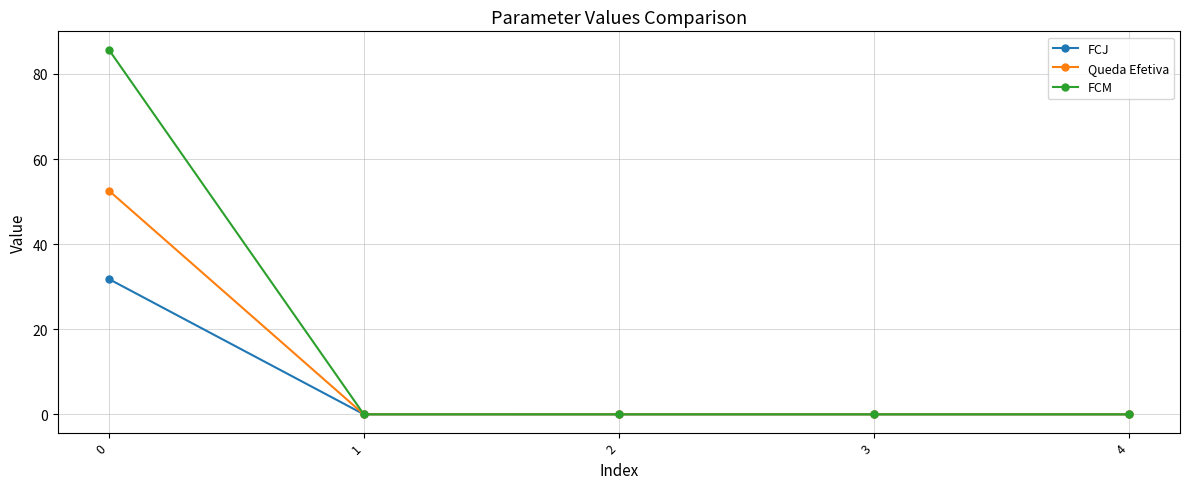

Which series has the widest spread of values?

FCM